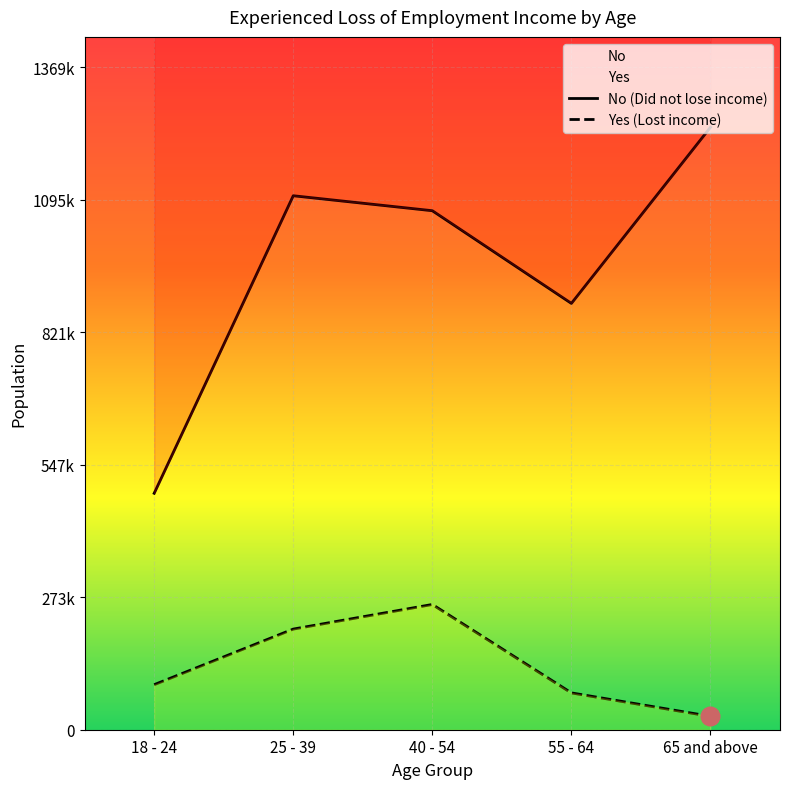

Which series has the largest total across all categories?

No (Did not lose income)